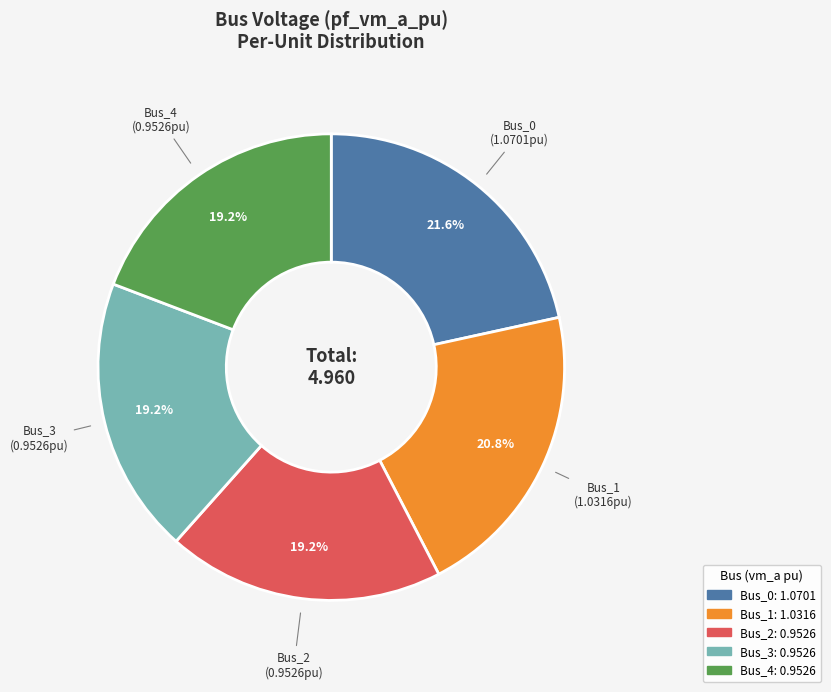

To the nearest percent, what is the difference between the largest and smallest slice percentages?

2%